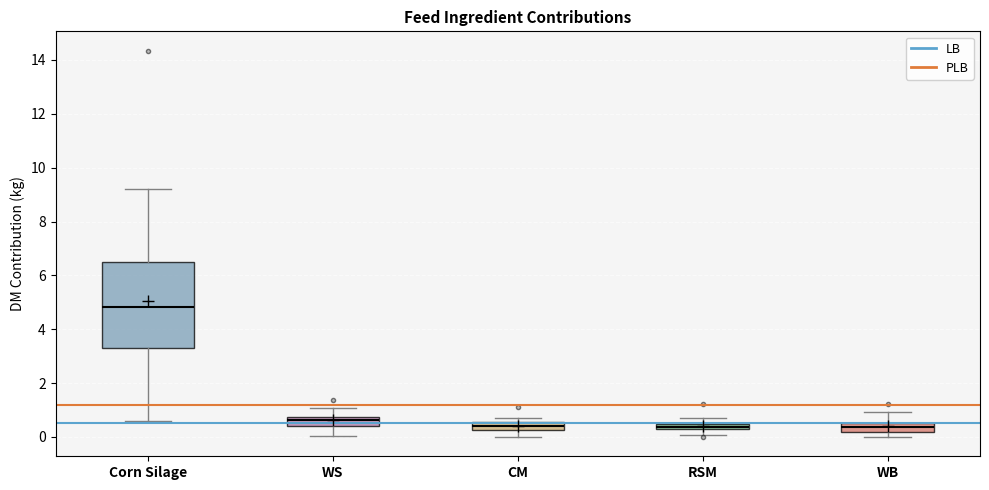

Which box's median line is the highest?

Corn Silage